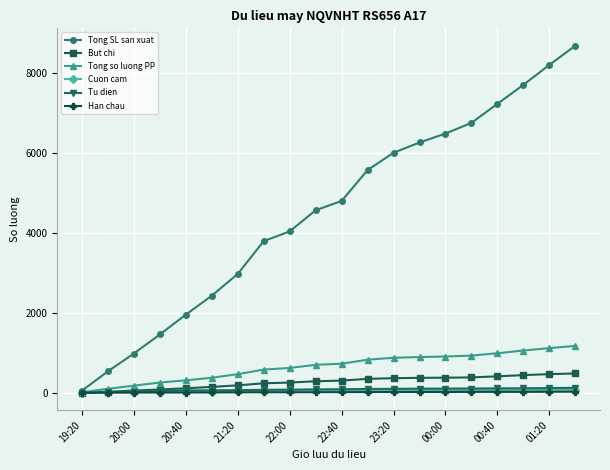

Which series has the largest total across all categories?

Tong SL san xuat